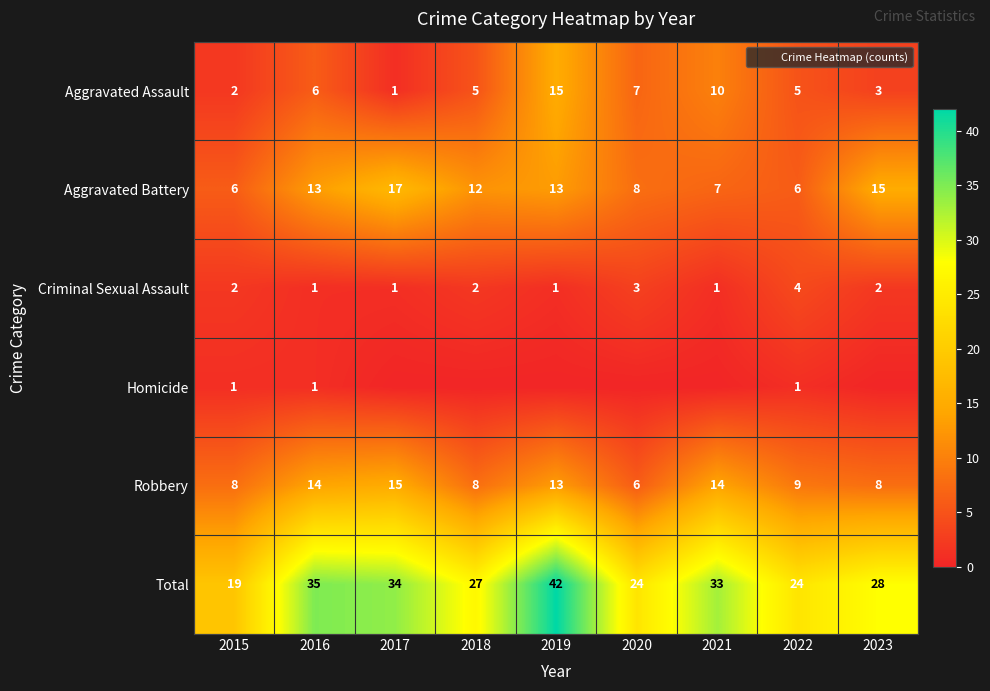

Rank the series by their maximum value, from highest to lowest.

Total, Aggravated Battery, Aggravated Assault, Robbery, Criminal Sexual Assault, Homicide